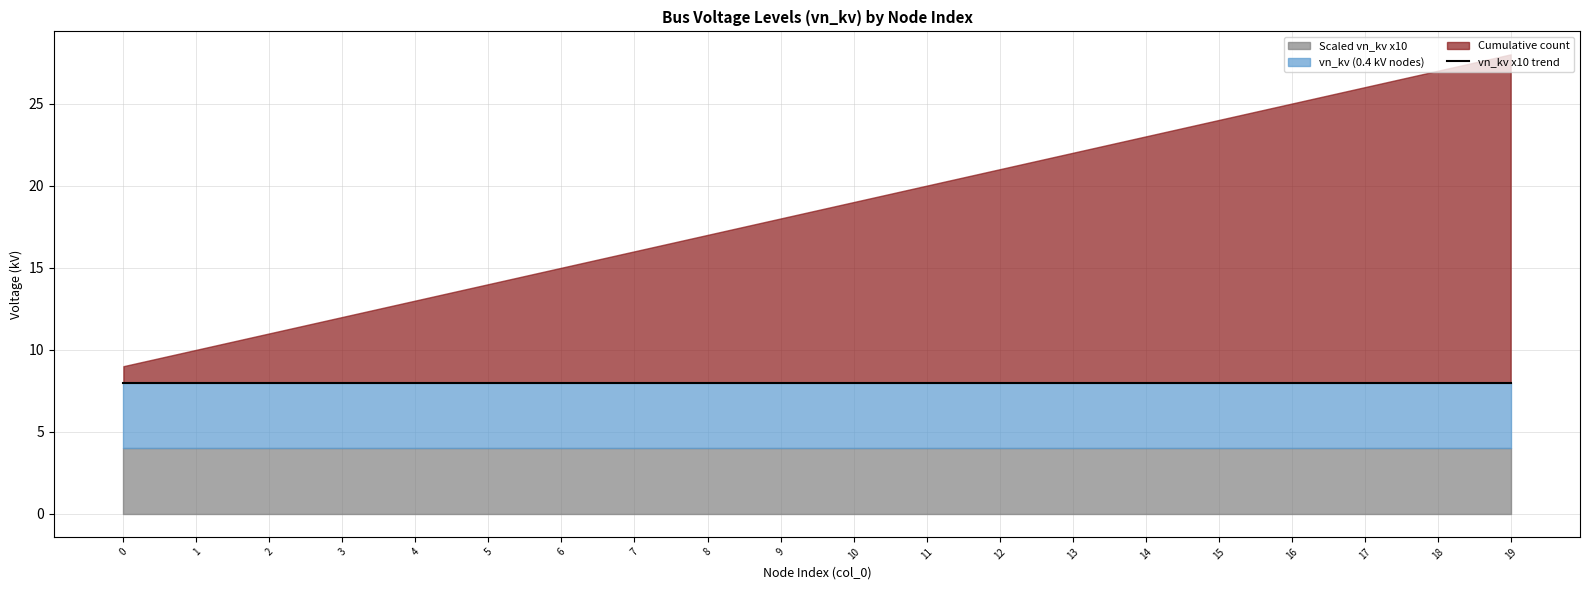

At how many categories does at least one series exceed 10?

10